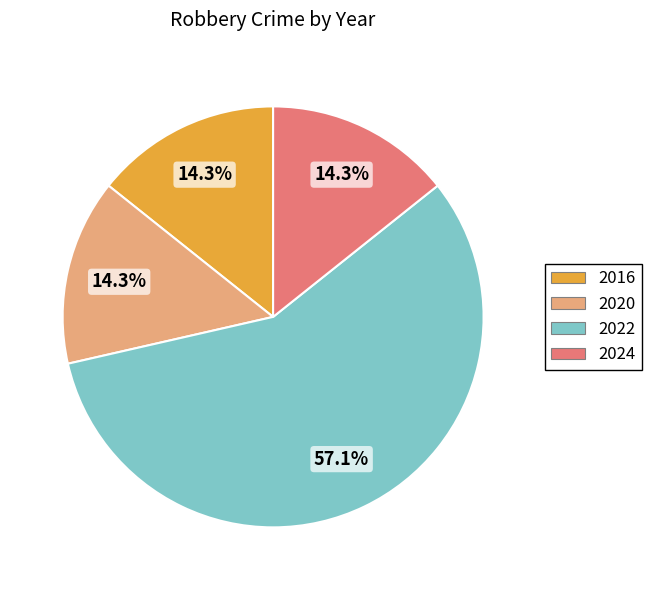

To the nearest percent, what portion does 2022 represent?

57%